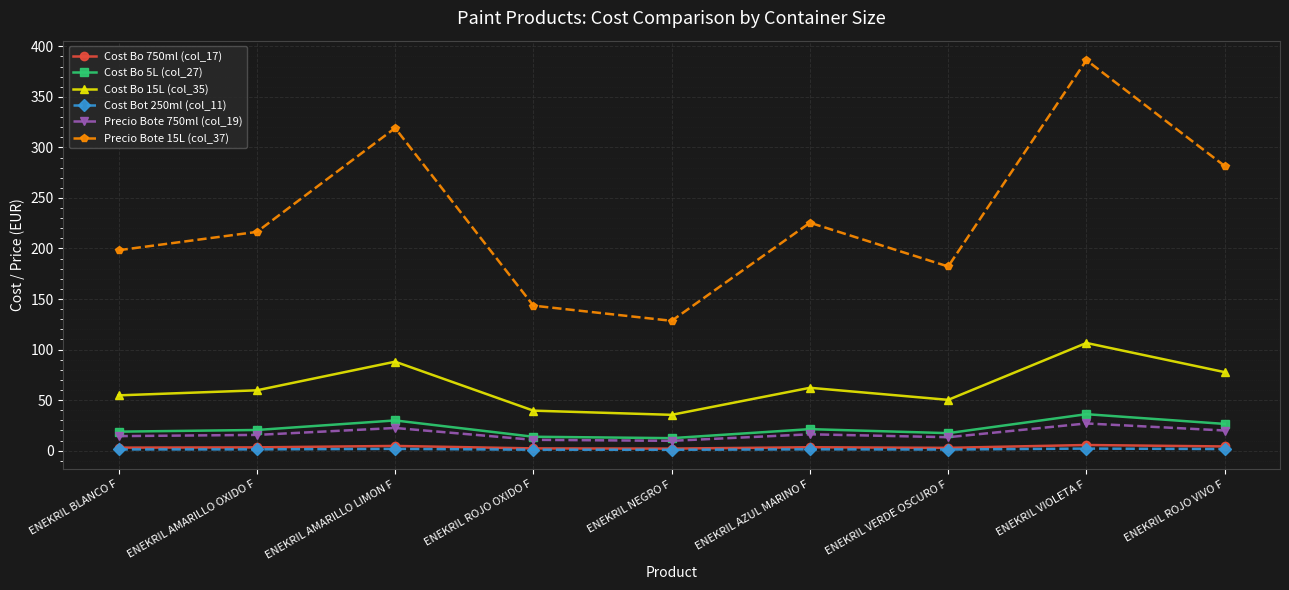

True or false: Cost Bo 750ml (col_17) and Precio Bote 15L (col_37) intersect in this chart.

False